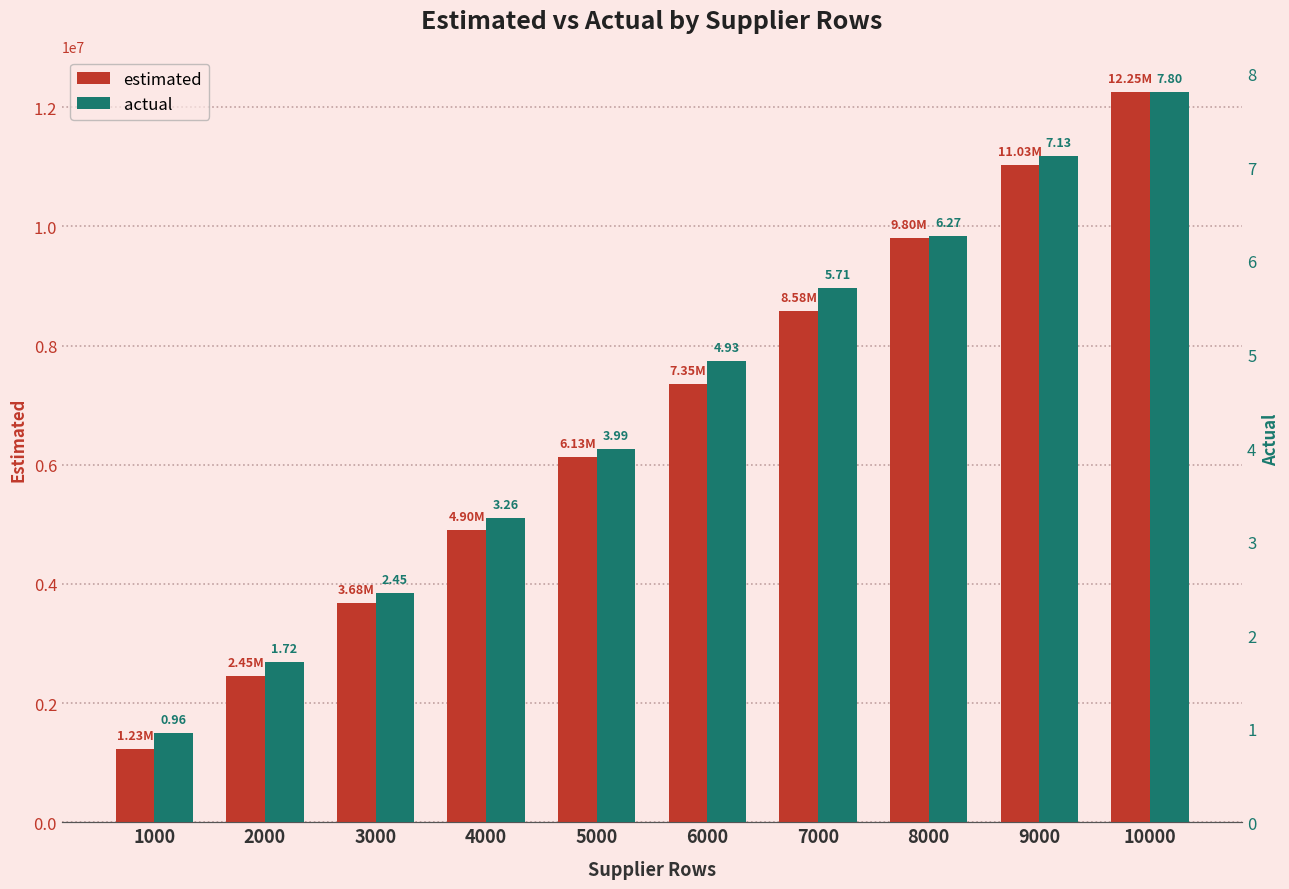

How many values in the actual series are below 4?

5